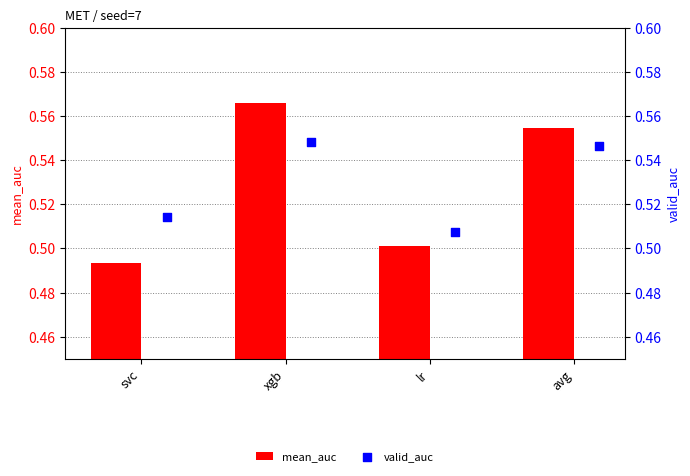

At which label is mean_auc closest to 0?

svc